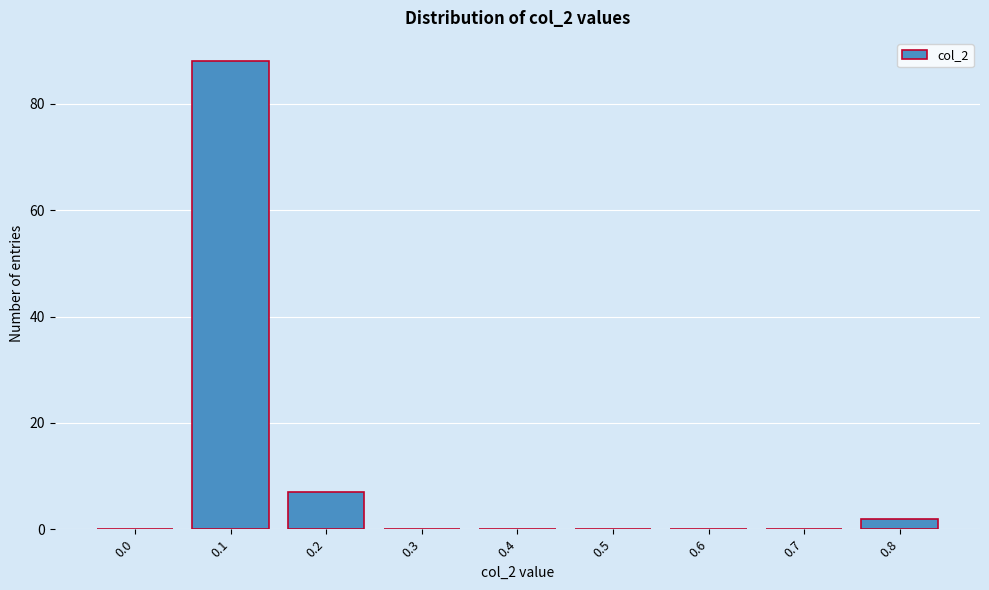

Reading left to right, list all the values displayed in this chart.

0.0=0	0.1=88	0.2=7	0.3=0	0.4=0	0.5=0	0.6=0	0.7=0	0.8=2